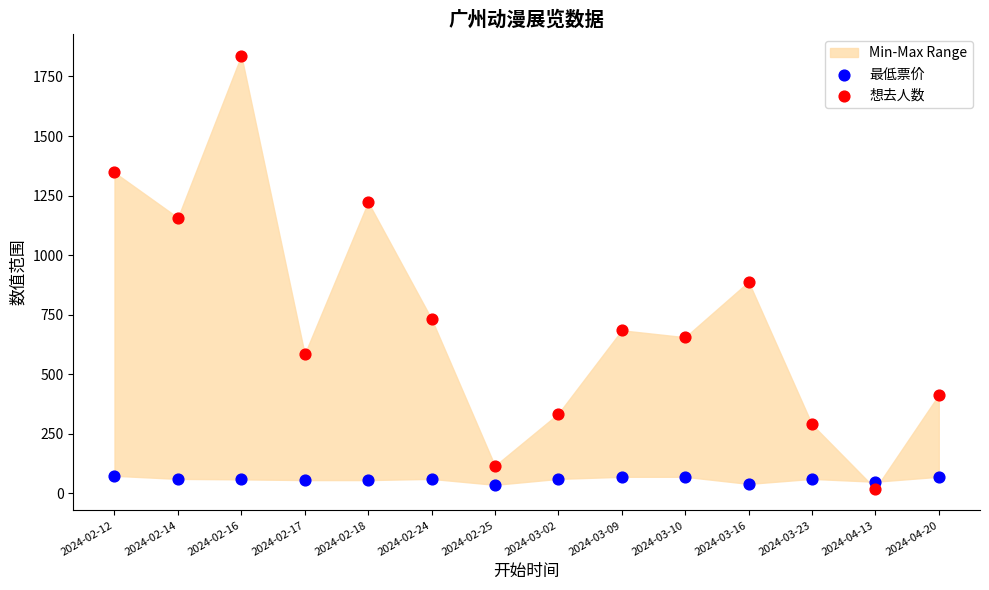

Which series has the widest spread of Y values?

想去人数